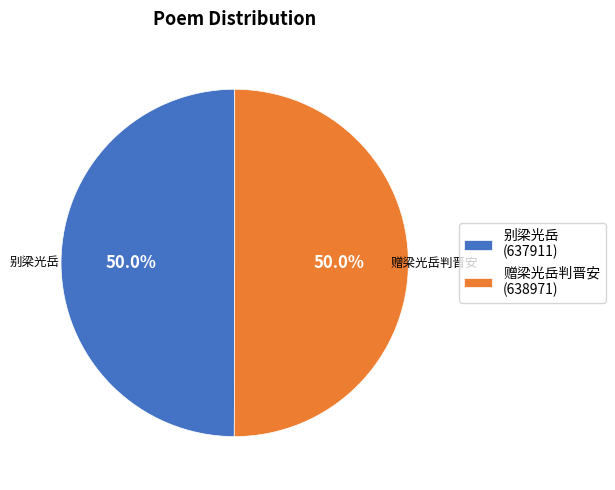

How much of the chart is everything except 别梁光岳?

50.0%